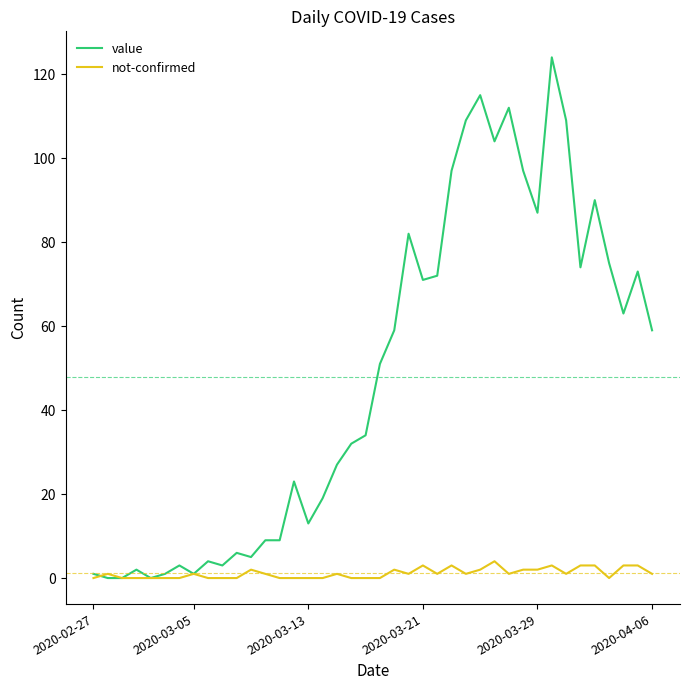

Rank the series by their maximum value, from lowest to highest.

not-confirmed, value